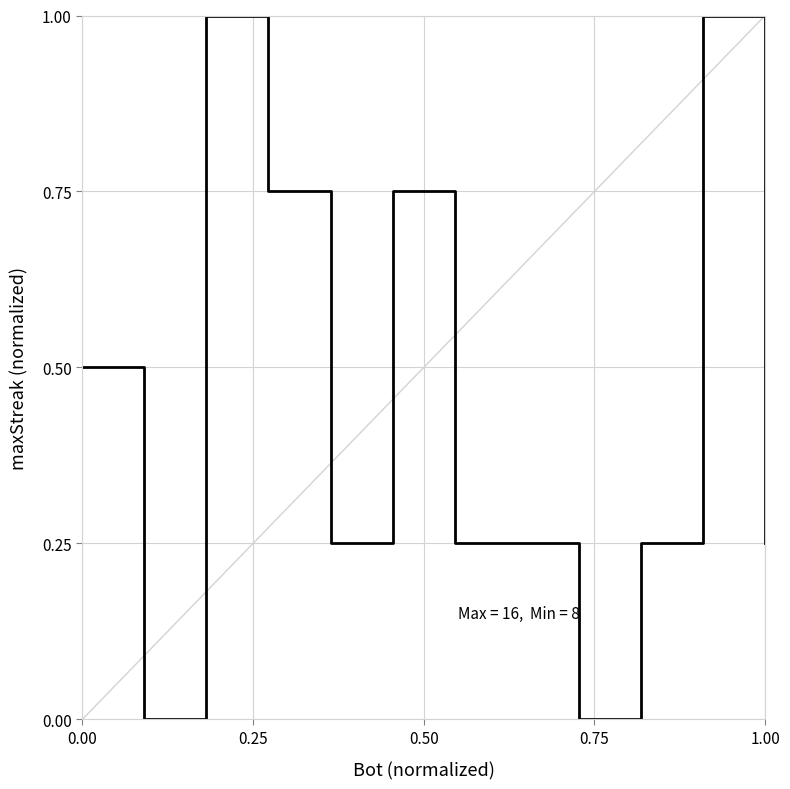

What is the difference between the maximum and minimum values?

1.0